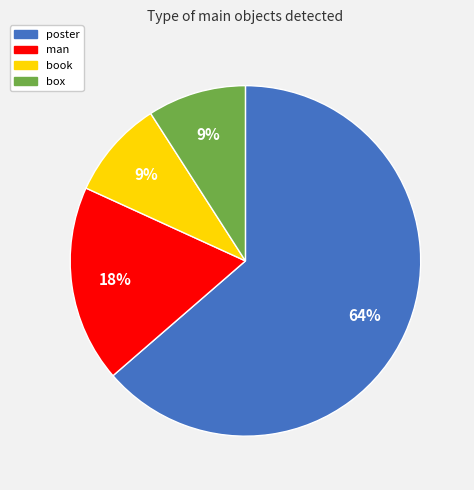

What is the largest slice in the pie chart?

poster